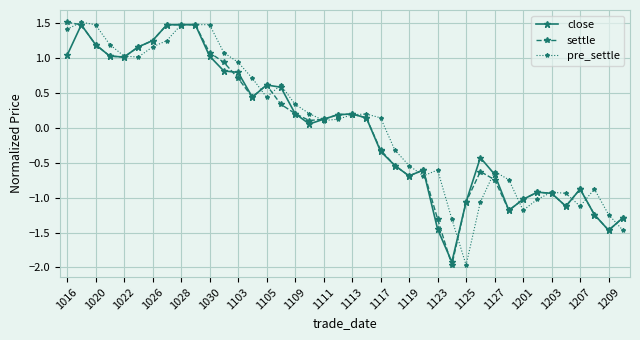

At how many categories does at least one series exceed 0?

23